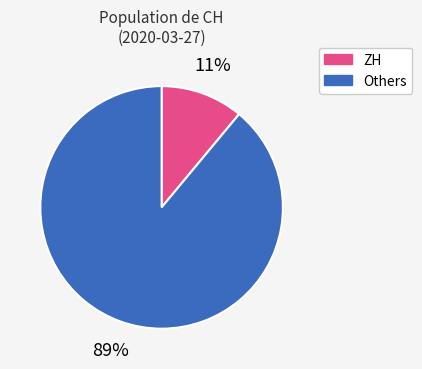

Does any single category account for the majority?

Yes